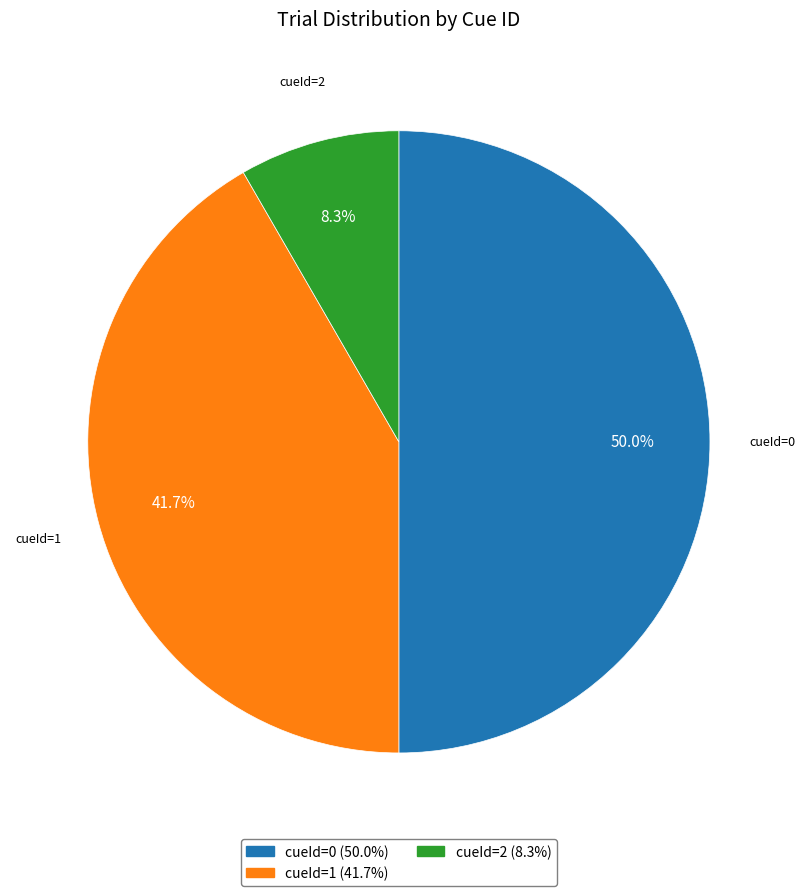

To the nearest percent, what is the combined percentage of cueId=1 and cueId=2?

50%